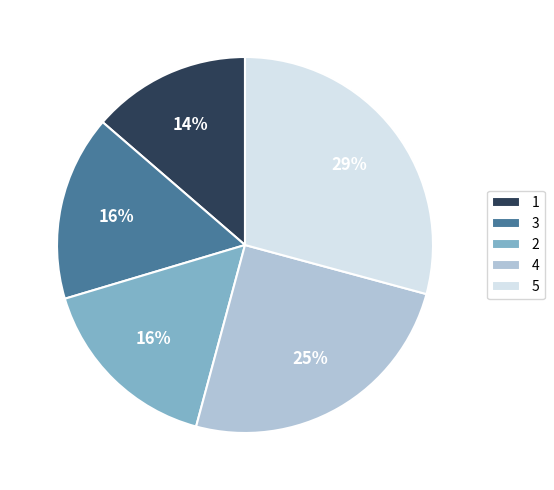

Which has a higher value, 5 or 2?

5